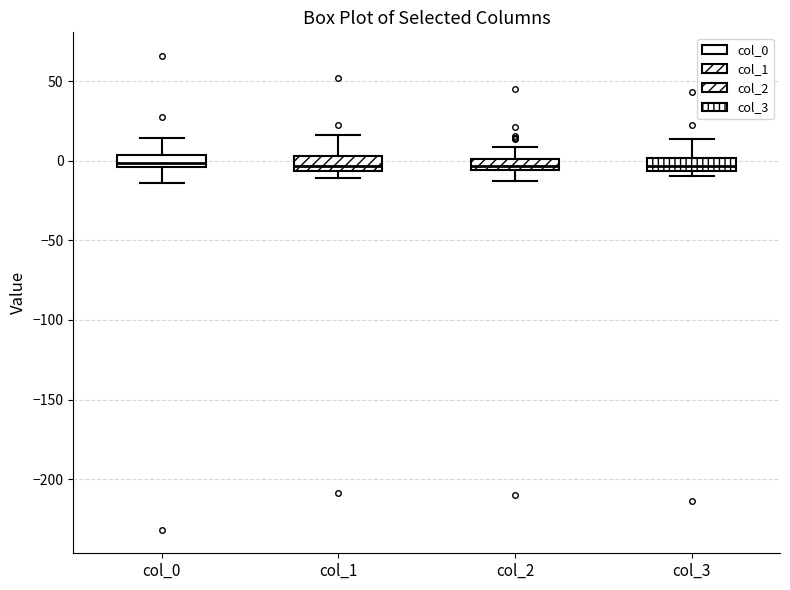

Where does the lower whisker of the box for col_0 end on the y-axis? The values are not printed on the chart, so give them approximately, as read against the axis.

-15